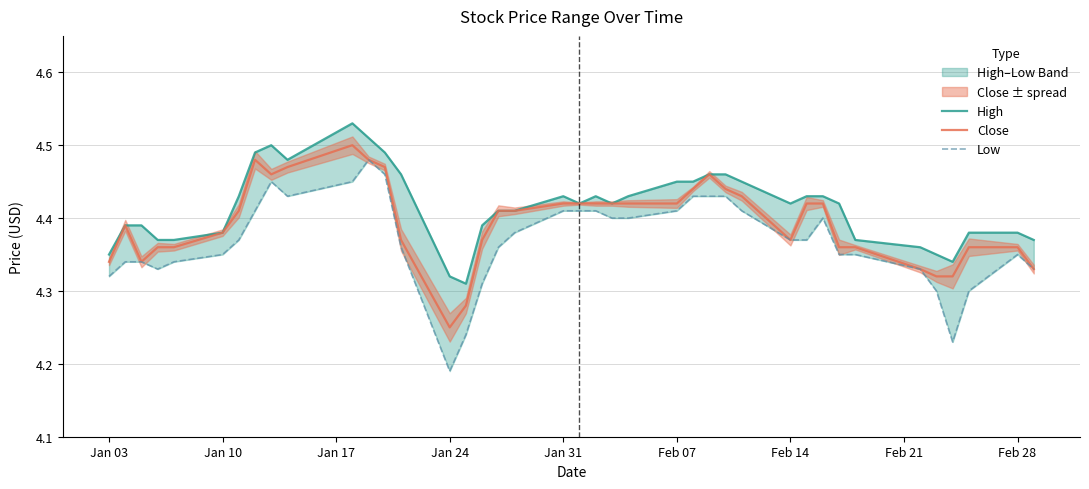

Which series has the largest total across all categories?

High